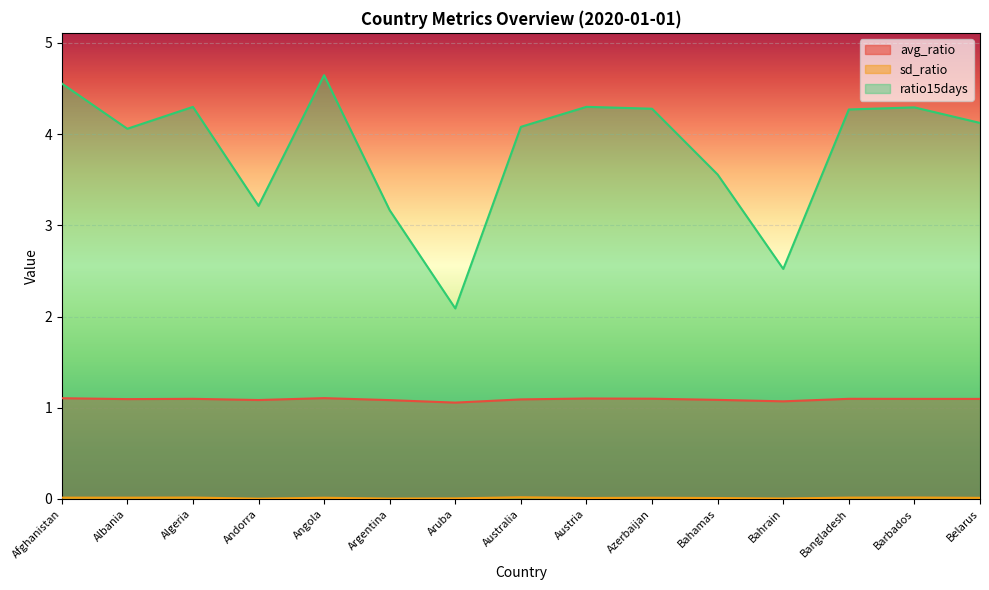

At how many categories does at least one series exceed 3?

13